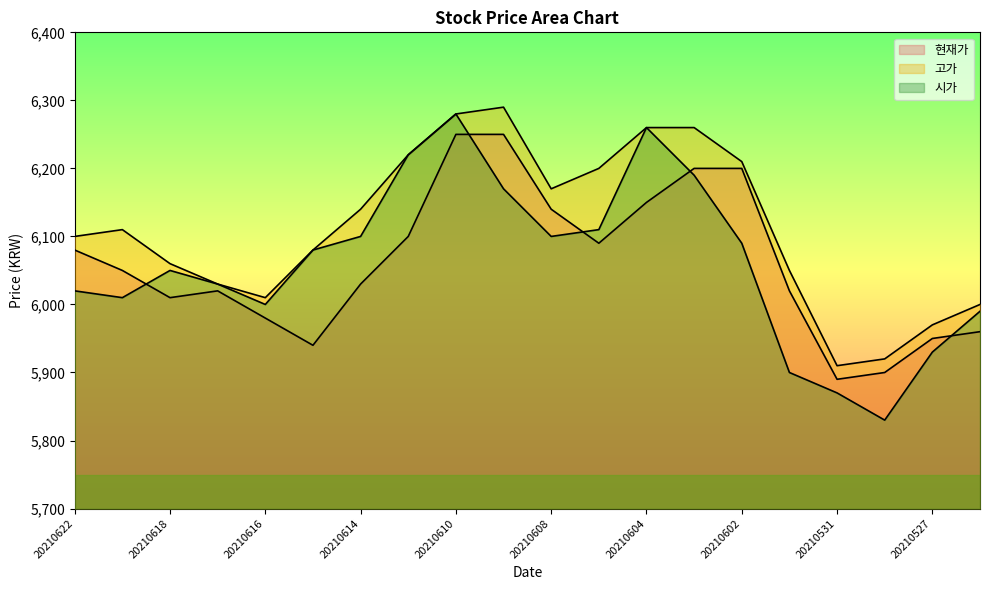

Is it true that 고가 equals 6010 at 20210616?

True